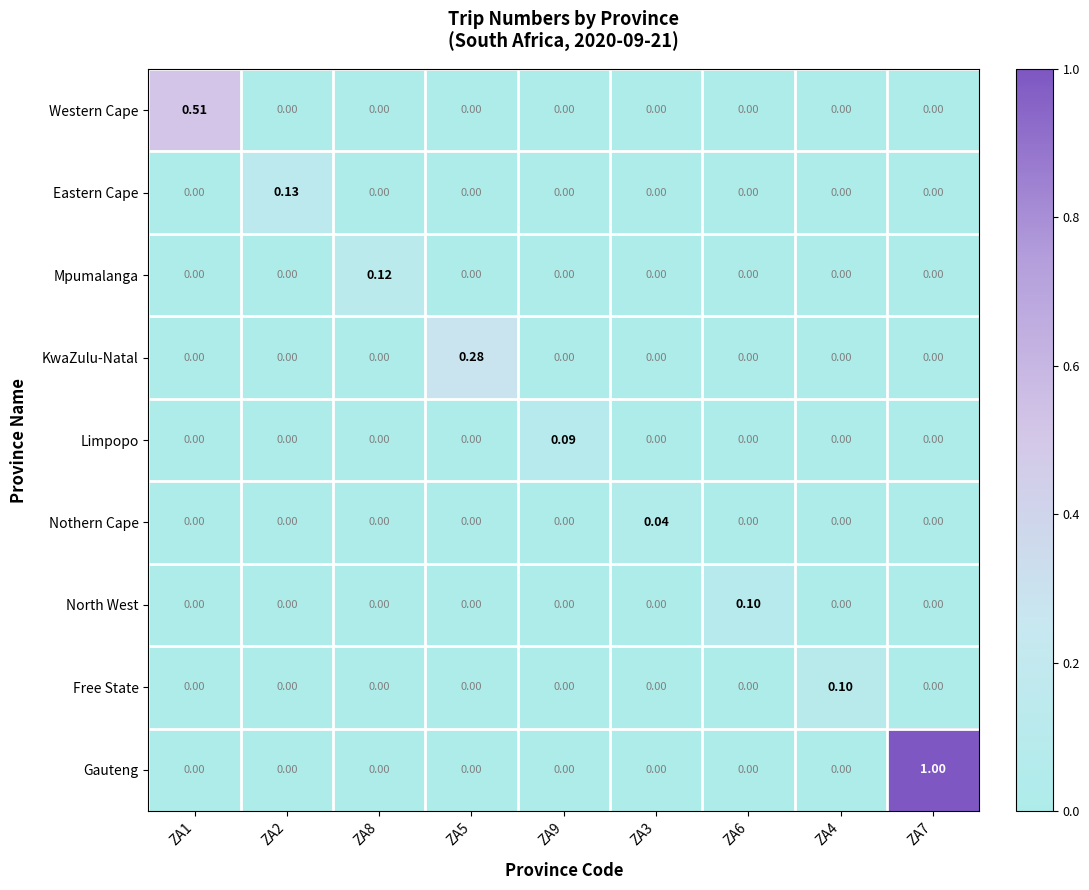

Which series has the largest total across all categories?

Gauteng